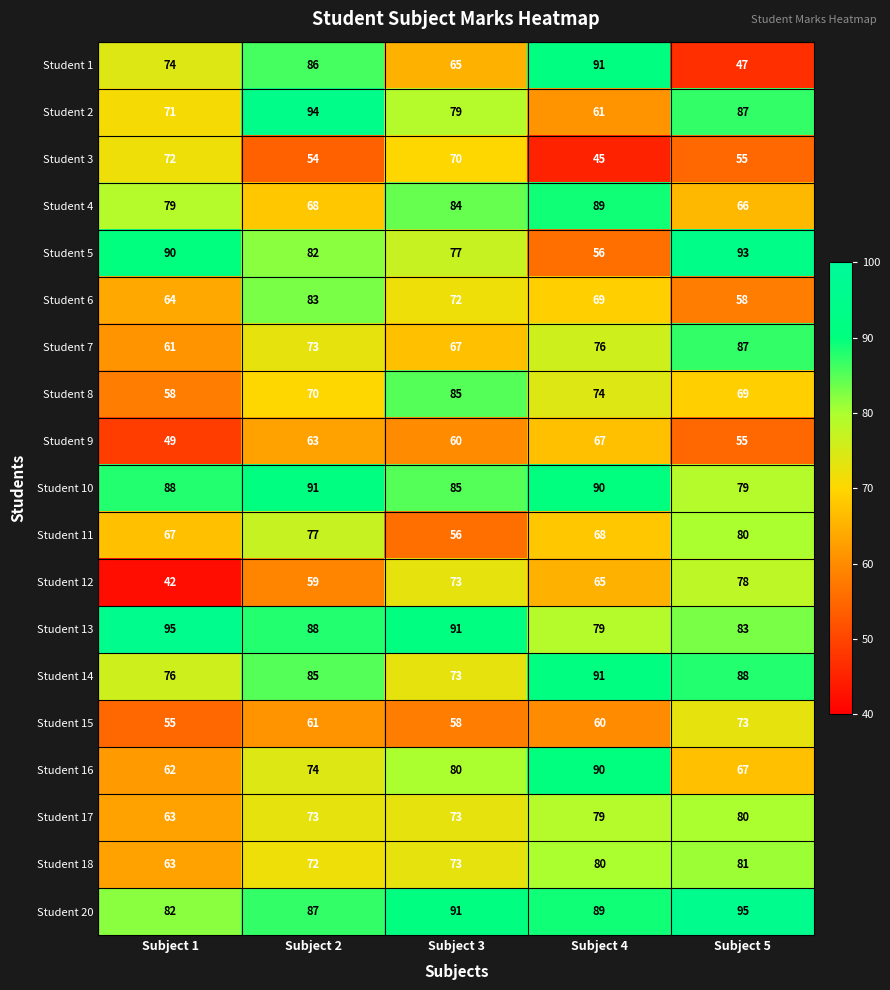

Which series has the largest range (max minus min)?

Student 1